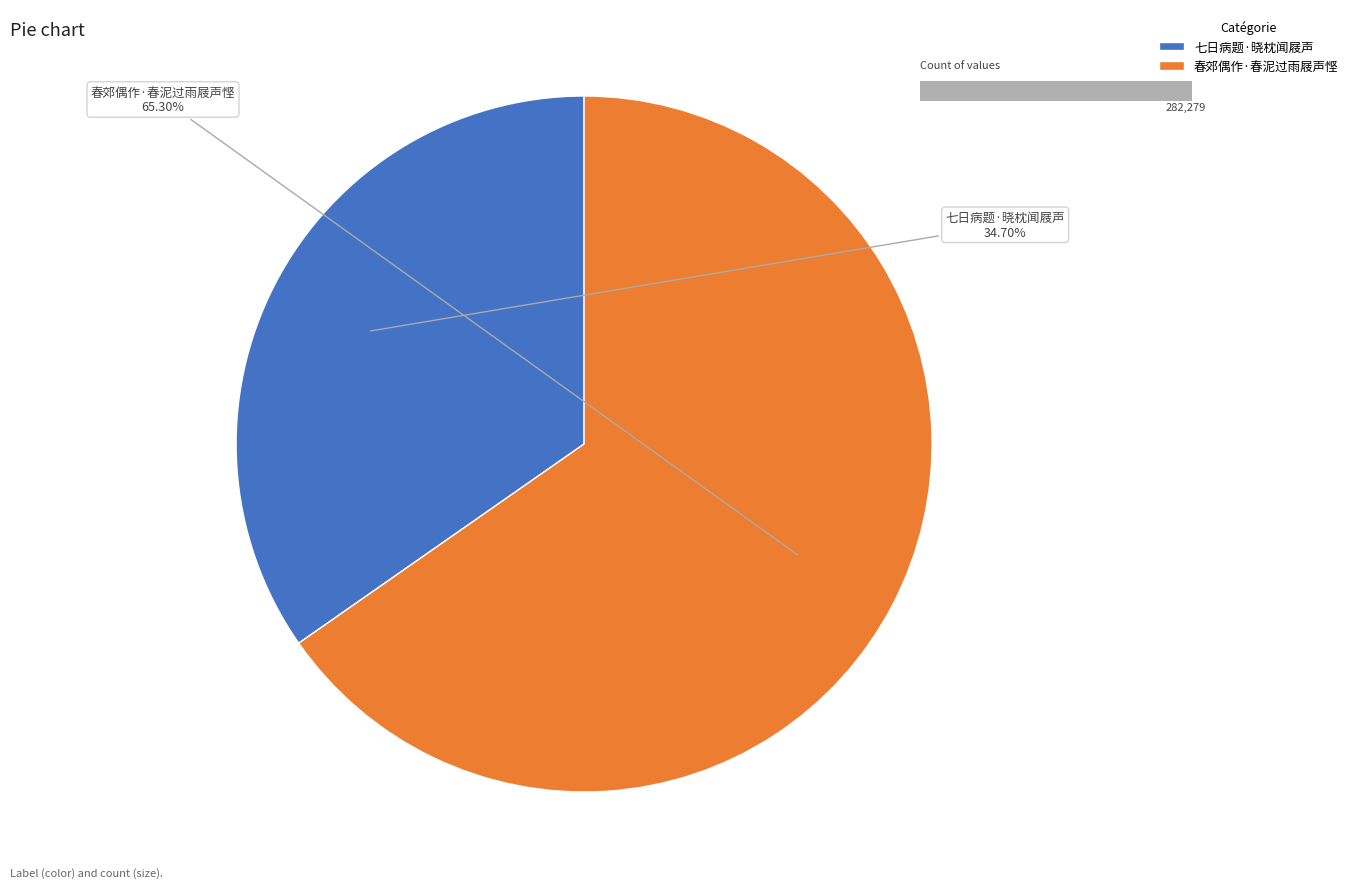

Which slice is the largest?

春郊偶作·春泥过雨屐声悭